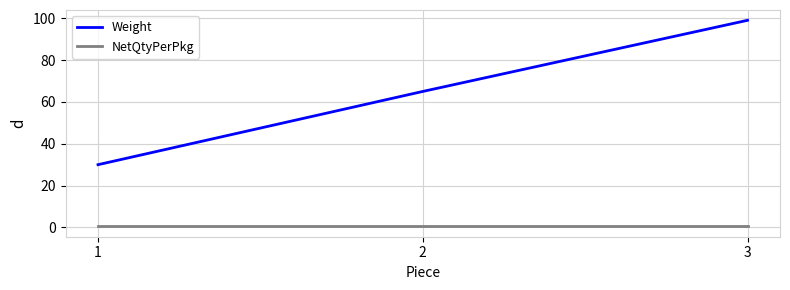

Reading left to right, extract all data points from this chart.

Weight: 30.0	65.0	99.0
NetQtyPerPkg: 0.5	0.5	0.5